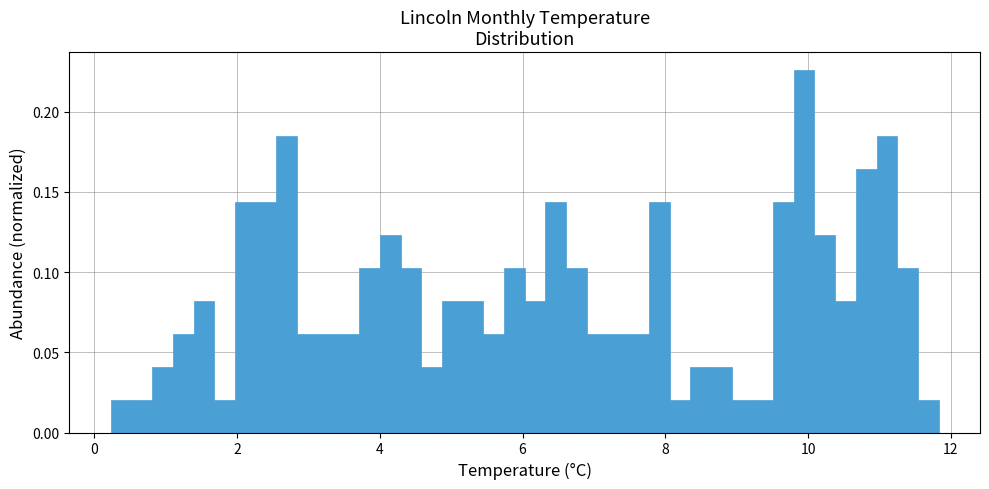

Read against the x-axis, roughly where is the centre of the tallest bar?

10.0